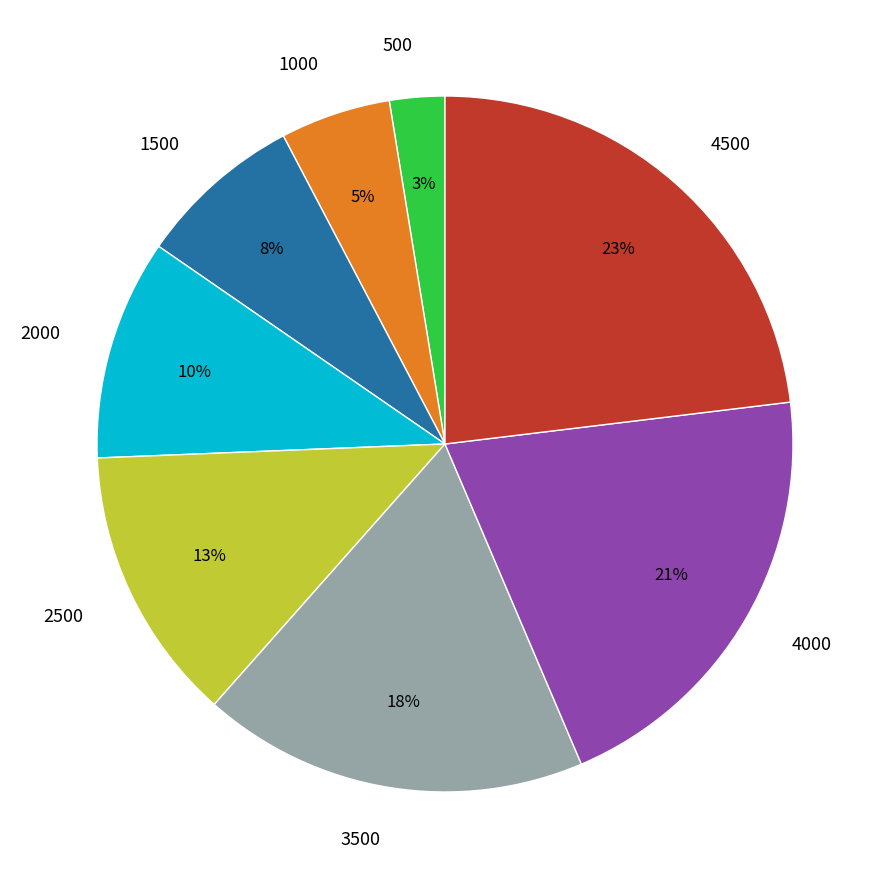

To the nearest percent, what is the difference between the 3500 and 2500 slice percentages?

5%